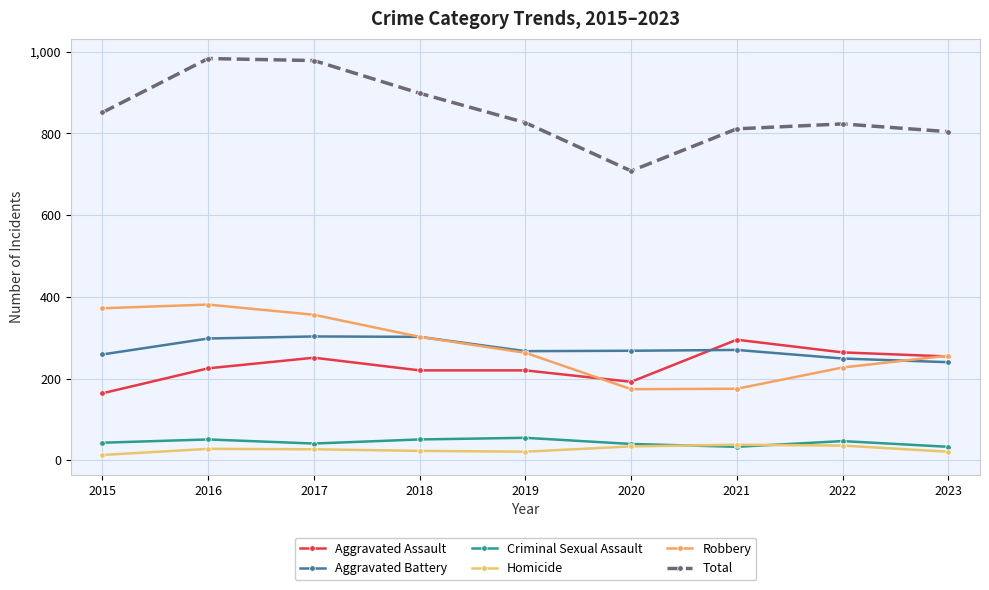

Reading right to left, extract all data points from this chart.

Aggravated Assault: 2023=254	2022=264	2021=295	2020=192	2019=220	2018=220	2017=251	2016=225	2015=164
Aggravated Battery: 2023=240	2022=249	2021=270	2020=268	2019=267	2018=302	2017=303	2016=298	2015=259
Criminal Sexual Assault: 2023=33	2022=47	2021=33	2020=40	2019=55	2018=51	2017=41	2016=51	2015=43
Homicide: 2023=21	2022=36	2021=38	2020=34	2019=21	2018=23	2017=27	2016=28	2015=13
Robbery: 2023=256	2022=227	2021=175	2020=174	2019=263	2018=302	2017=356	2016=381	2015=372
Total: 2023=804	2022=823	2021=811	2020=708	2019=826	2018=898	2017=978	2016=983	2015=851